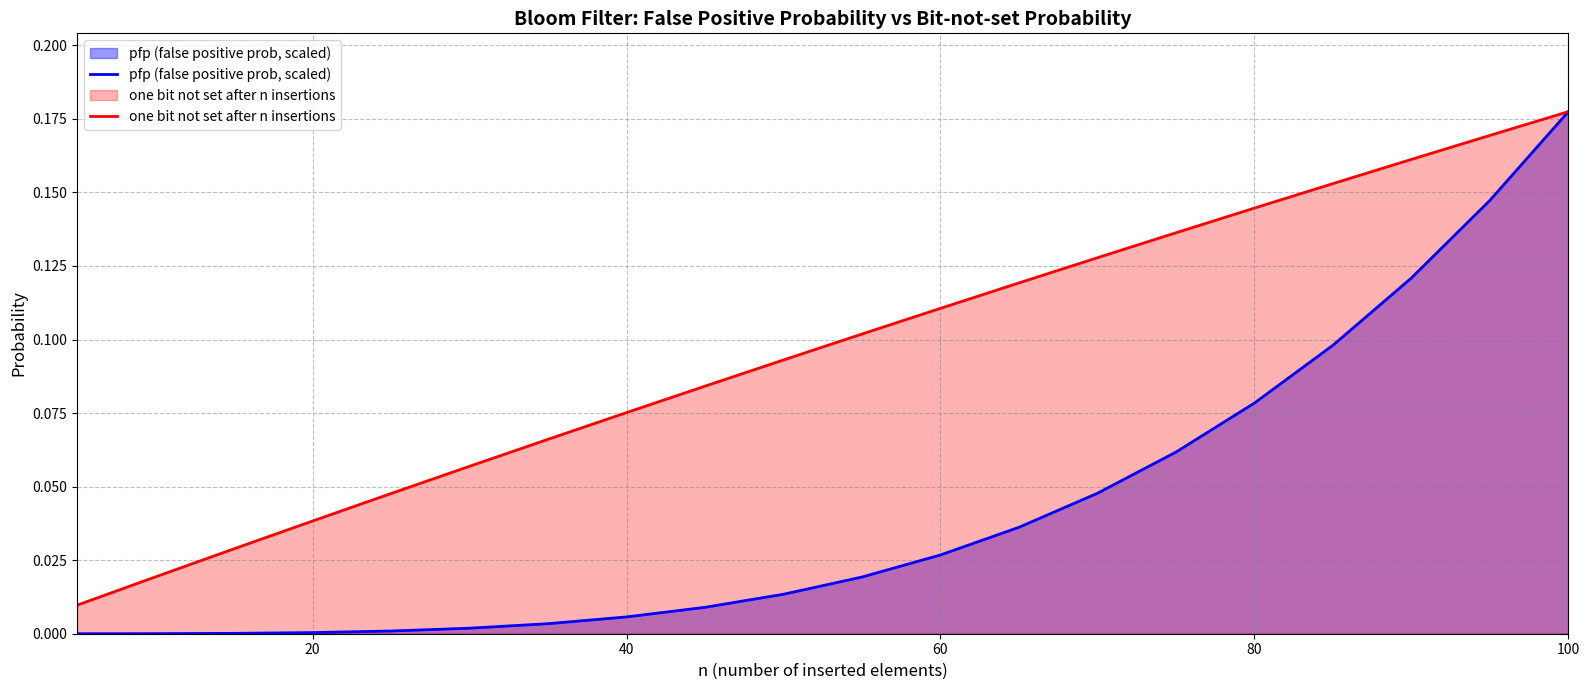

Reading left to right, list all the values displayed in this chart.

pfp (false positive prob, scaled): 0.0	0.0	0.0	0.0	0.0	0.0	0.0	0.0	0.0	0.0	0.0	0.0	0.0	0.0	0.1	0.1	0.1	0.1	0.1	0.2
one bit not set after n insertions: 0.0	0.0	0.0	0.0	0.0	0.1	0.1	0.1	0.1	0.1	0.1	0.1	0.1	0.1	0.1	0.1	0.2	0.2	0.2	0.2